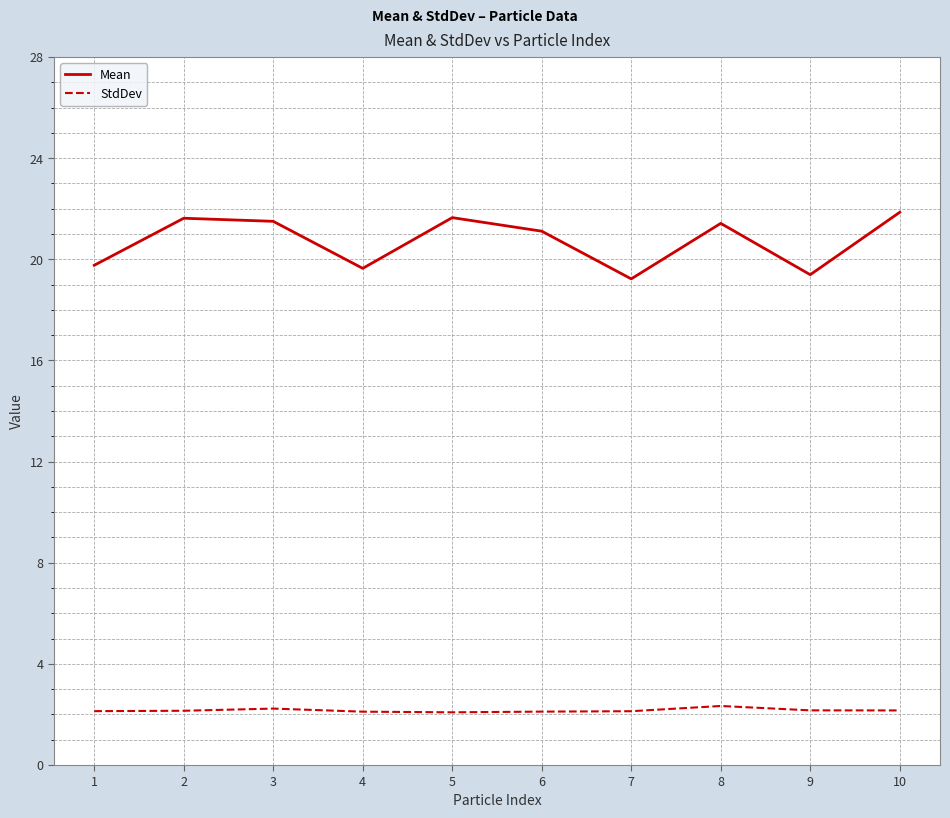

True or false: Mean and StdDev intersect in this chart.

False